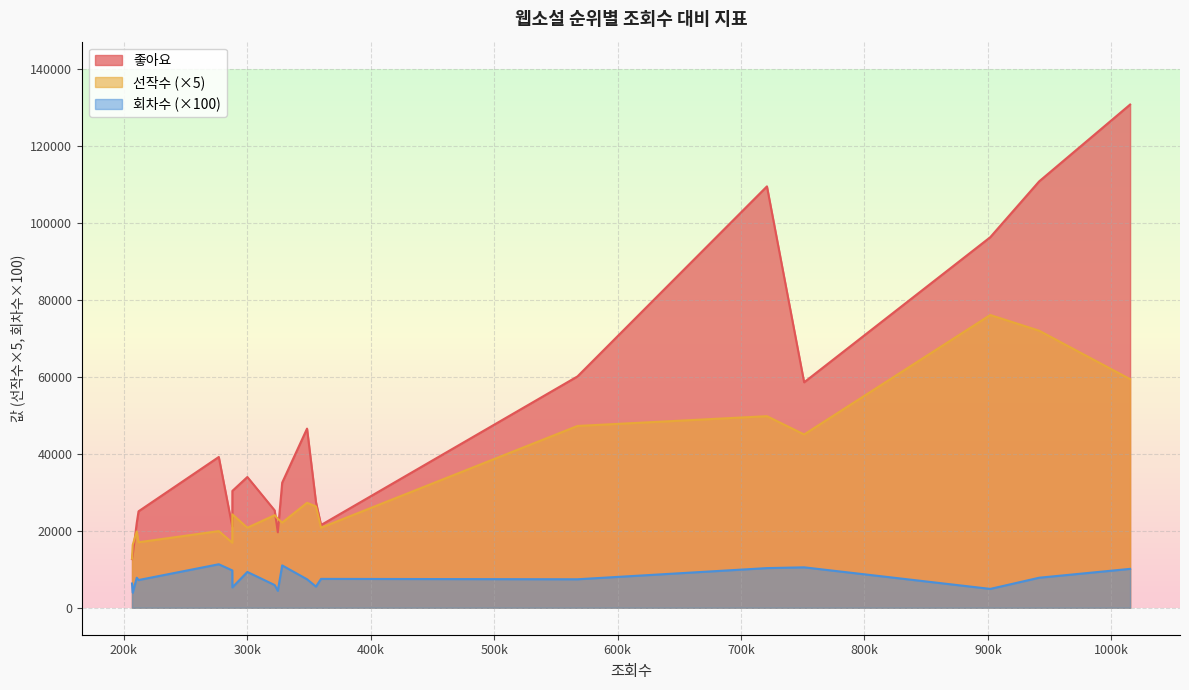

How many lines are shown in the chart?

3